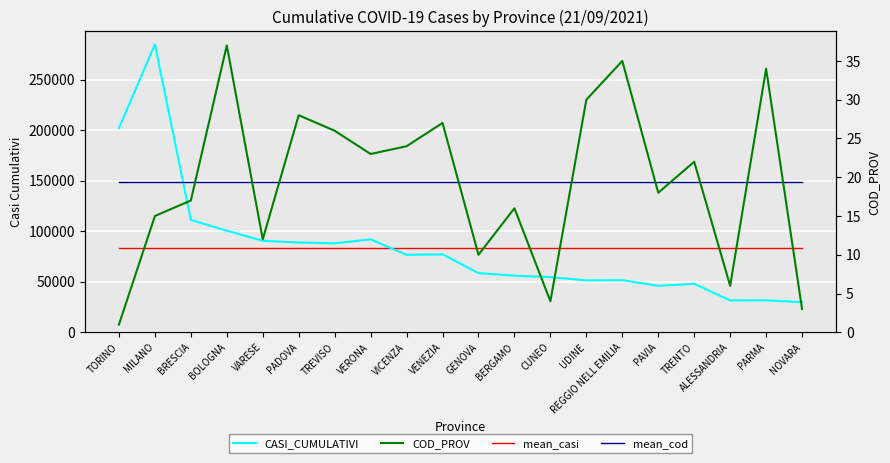

Is it true that CASI_CUMULATIVI equals 18809.4 at GENOVA?

False